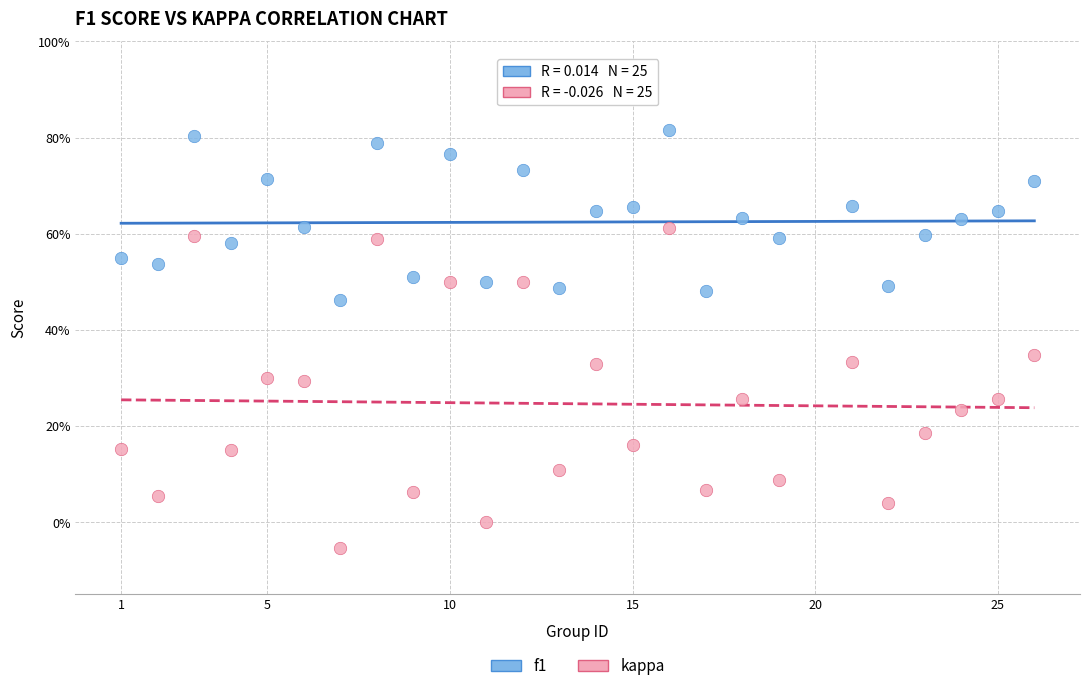

Which series reaches the minimum Y coordinate?

kappa